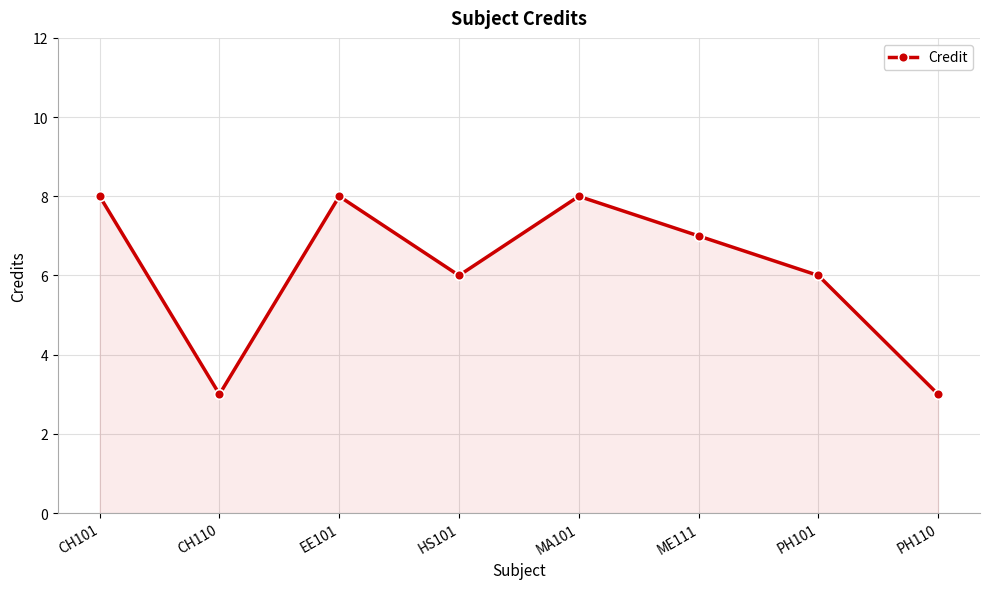

What is the smallest value displayed?

3